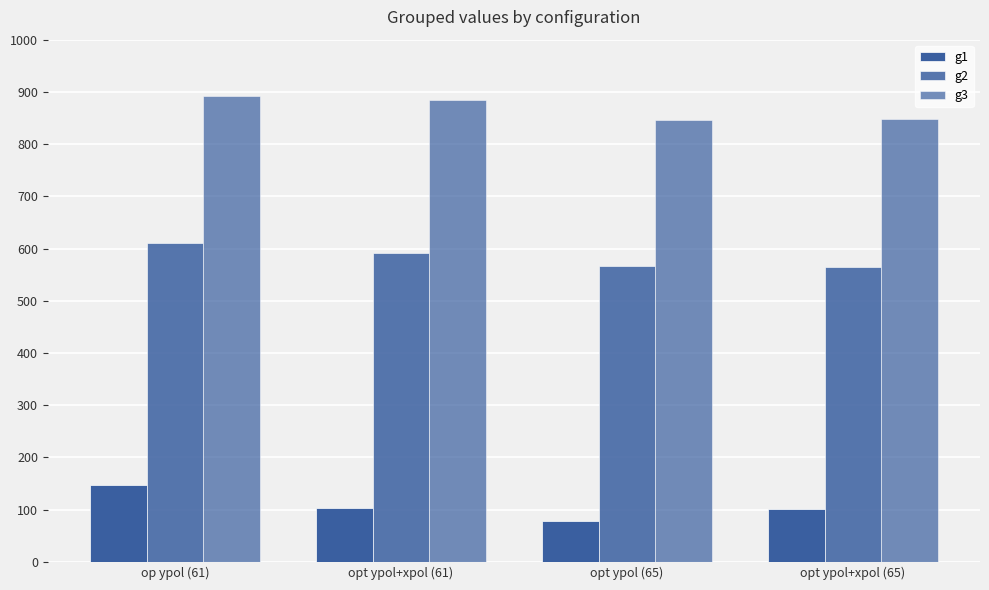

How many distinct data groups are displayed?

3